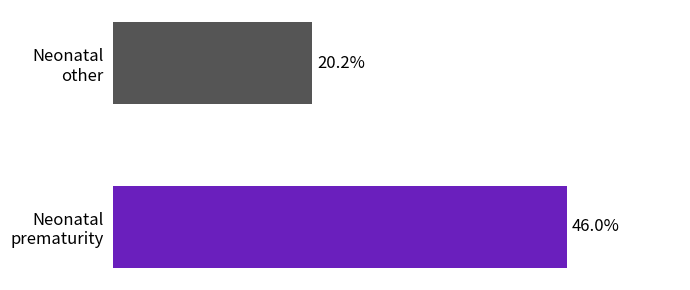

List the labels in order of value, largest first.

Neonatal prematurity, Neonatal other